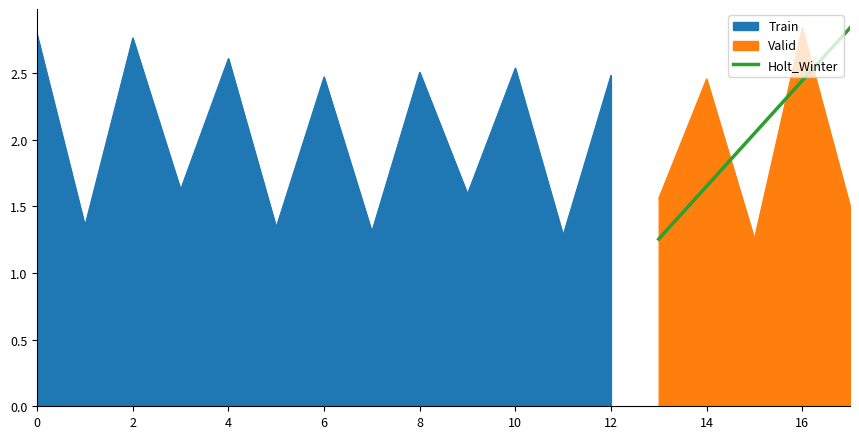

The value of Holt_Winter at 14 is 0.4. True or false?

False